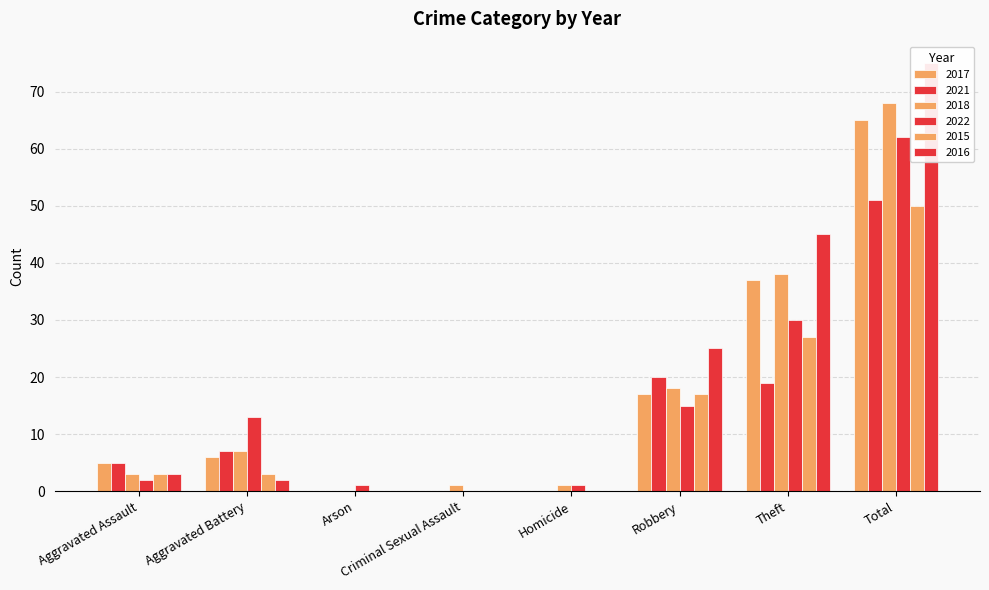

Between Criminal Sexual Assault and Theft, which series saw the biggest shift?

2016